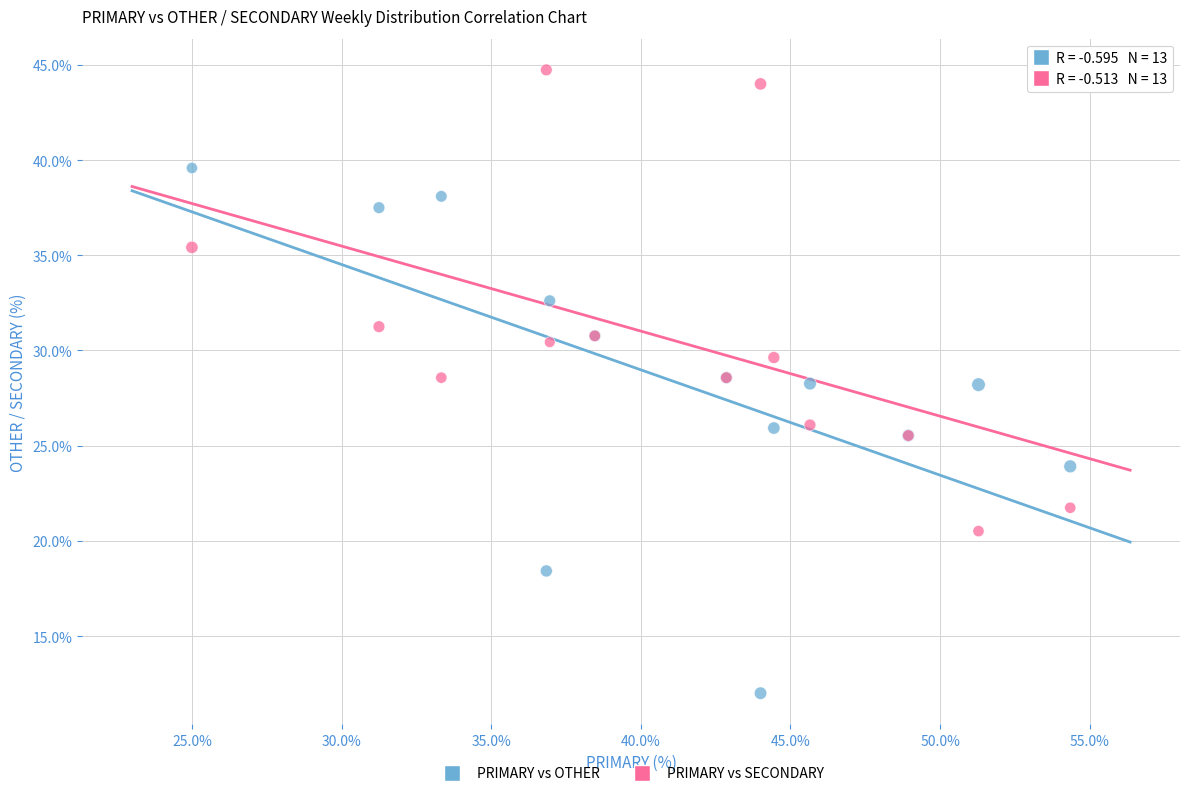

Which series reaches the minimum Y coordinate?

PRIMARY vs OTHER